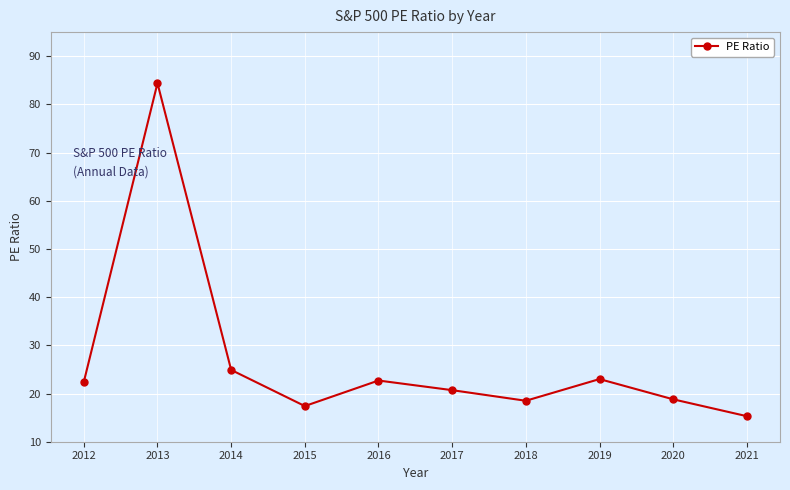

How many lines are shown in the chart?

1